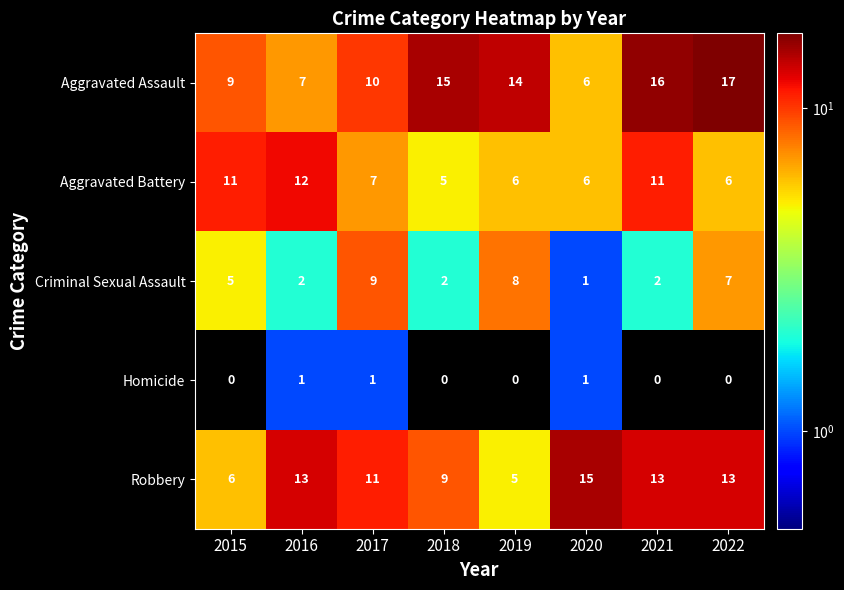

Which series has the widest spread of values?

Aggravated Assault